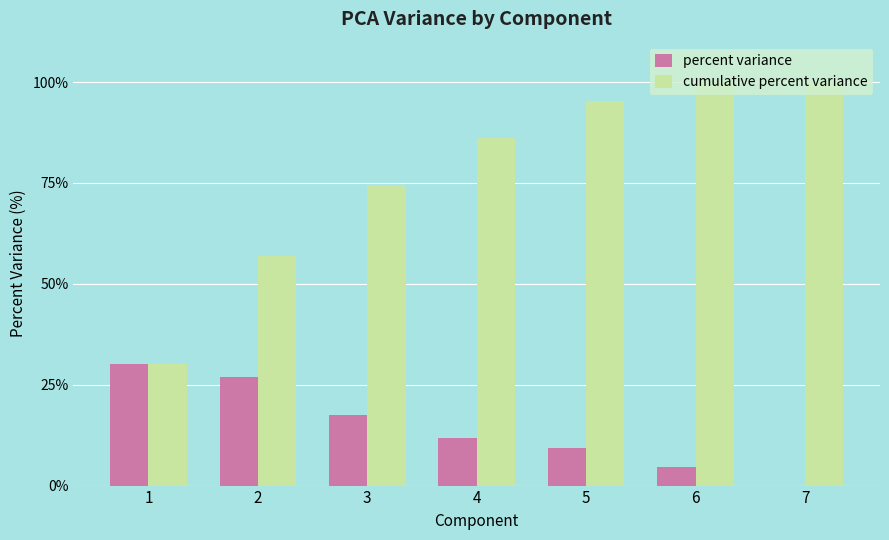

True or false: cumulative percent variance has a value of 46.5 at 7.

False